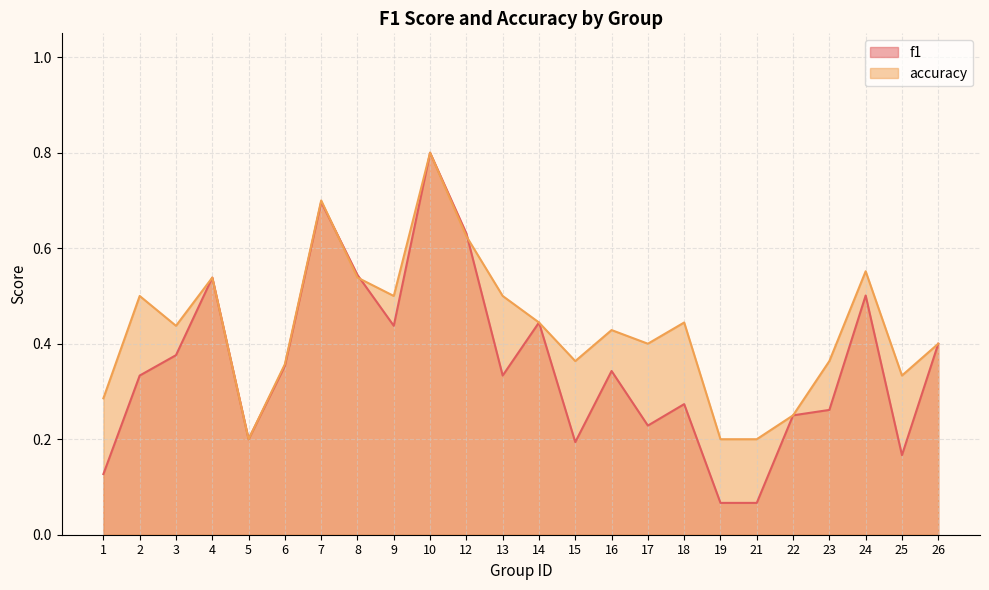

Does the chart have visible grid lines?

Yes